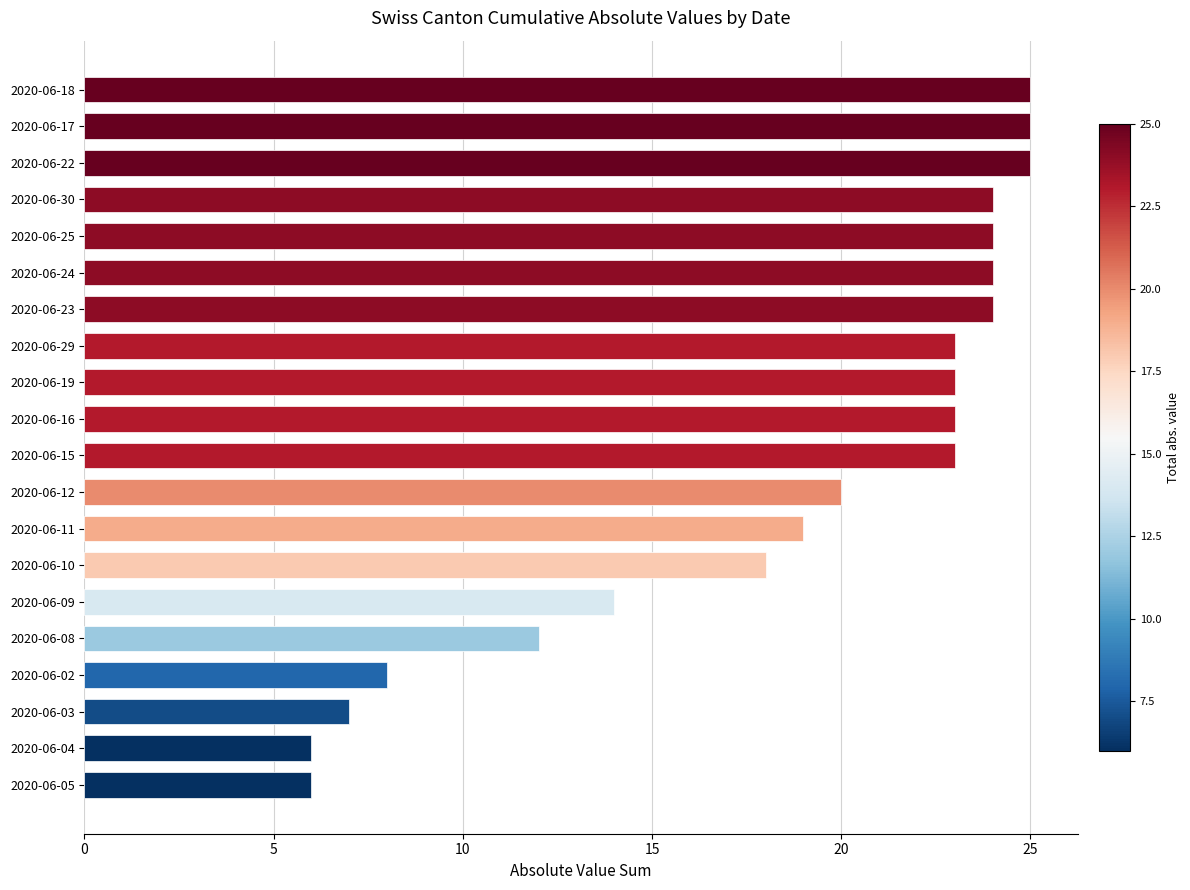

Which has a higher value, 2020-06-04 or 2020-06-10?

2020-06-10